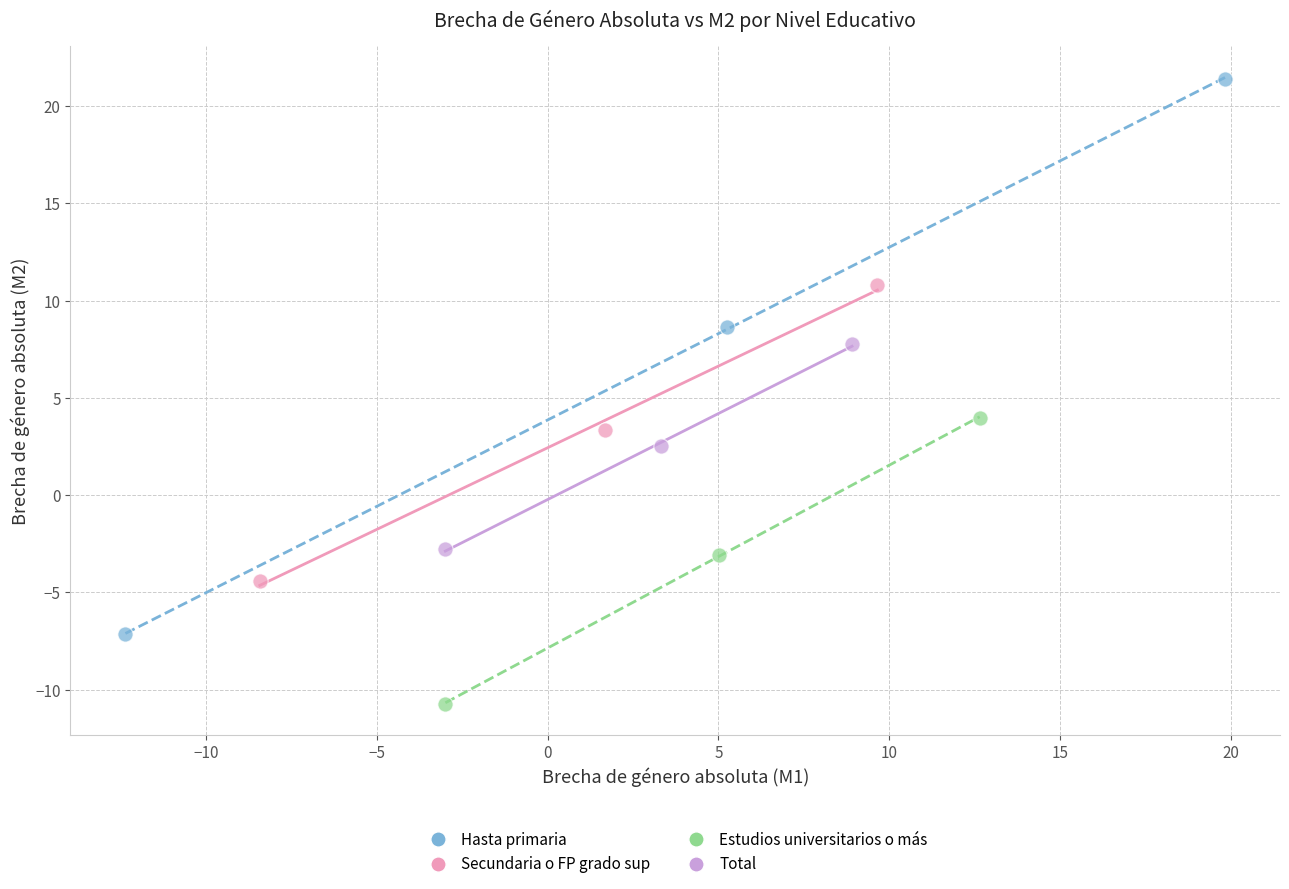

Which series has the largest Y range (max minus min)?

Hasta primaria